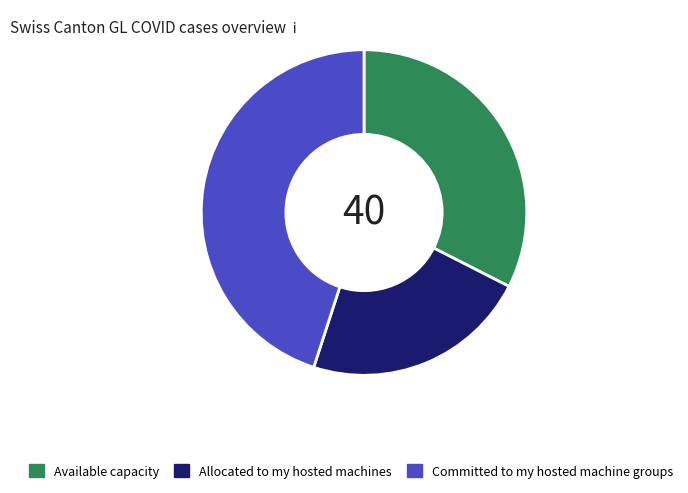

The Allocated to my hosted machines slice represents 28% of the pie. True or false?

False